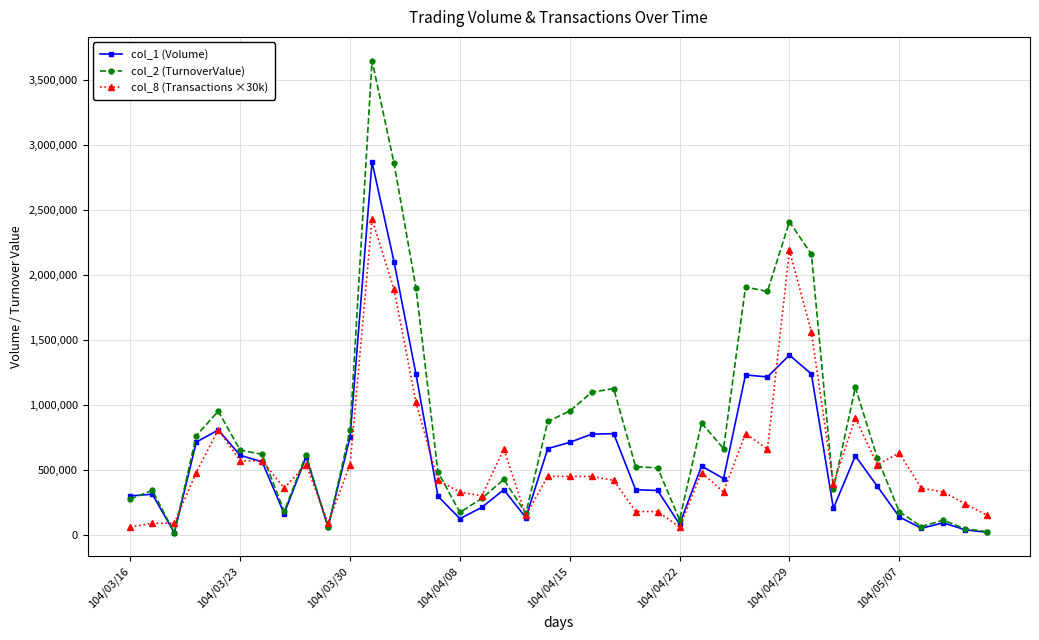

Which series has the largest total across all categories?

col_2 (TurnoverValue)